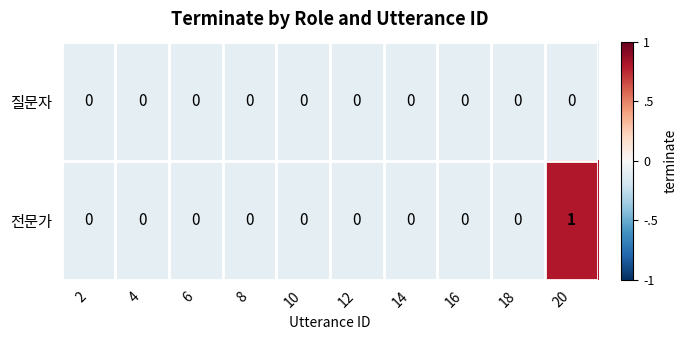

At which category is the sum across all series the highest?

20